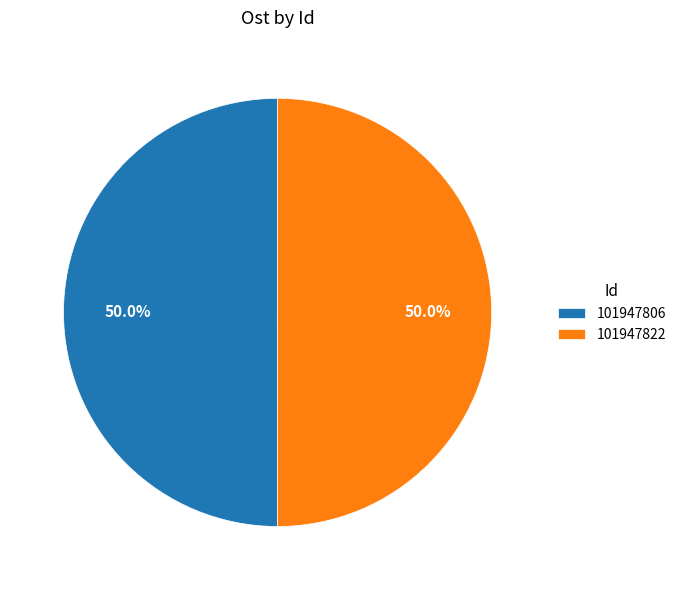

What is the ratio of the value at 101947822 to the value at 101947806?

1.0